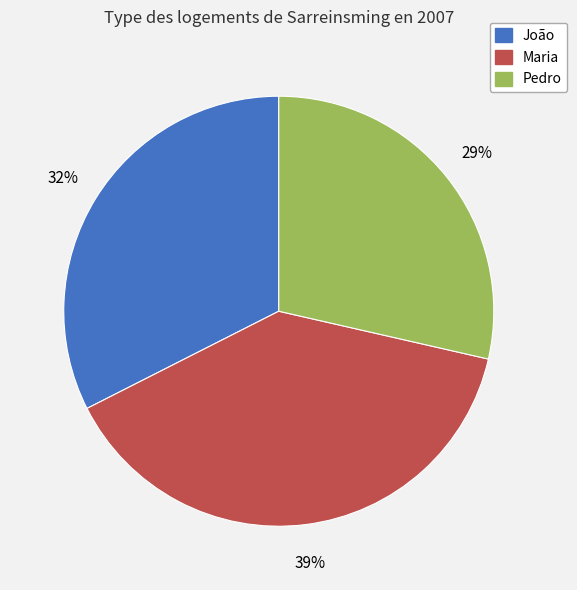

Is the sum of Pedro and Maria greater than half?

Yes